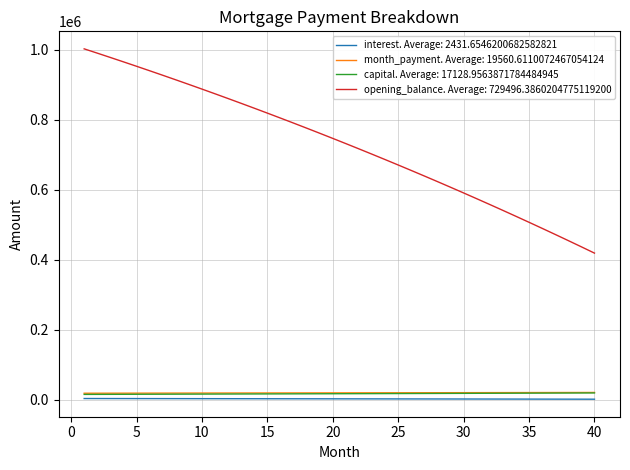

What is the greatest value displayed?

1002916.7